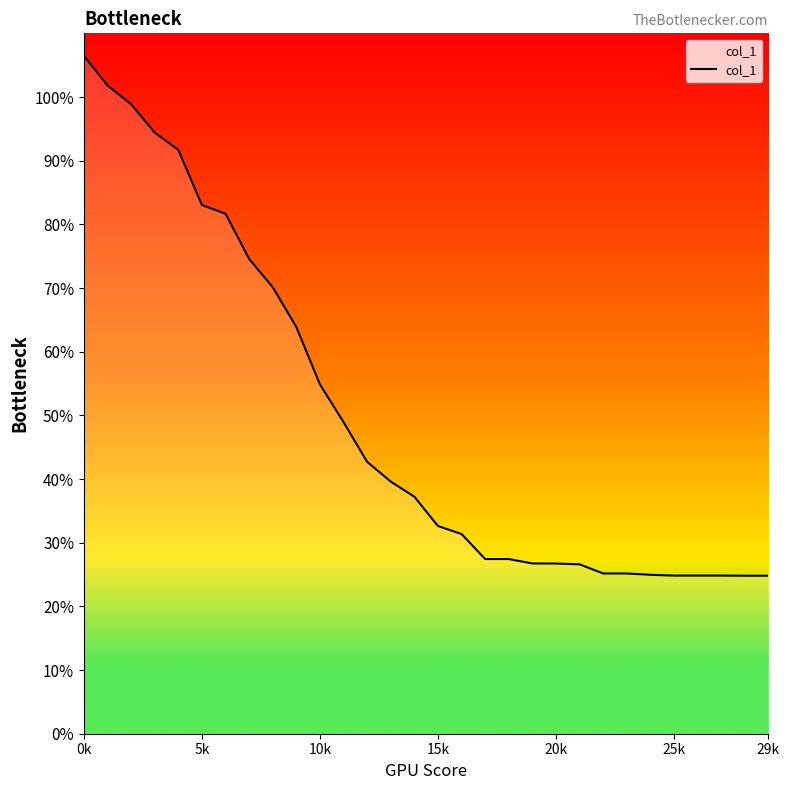

What is the maximum value shown in the chart?

106.5